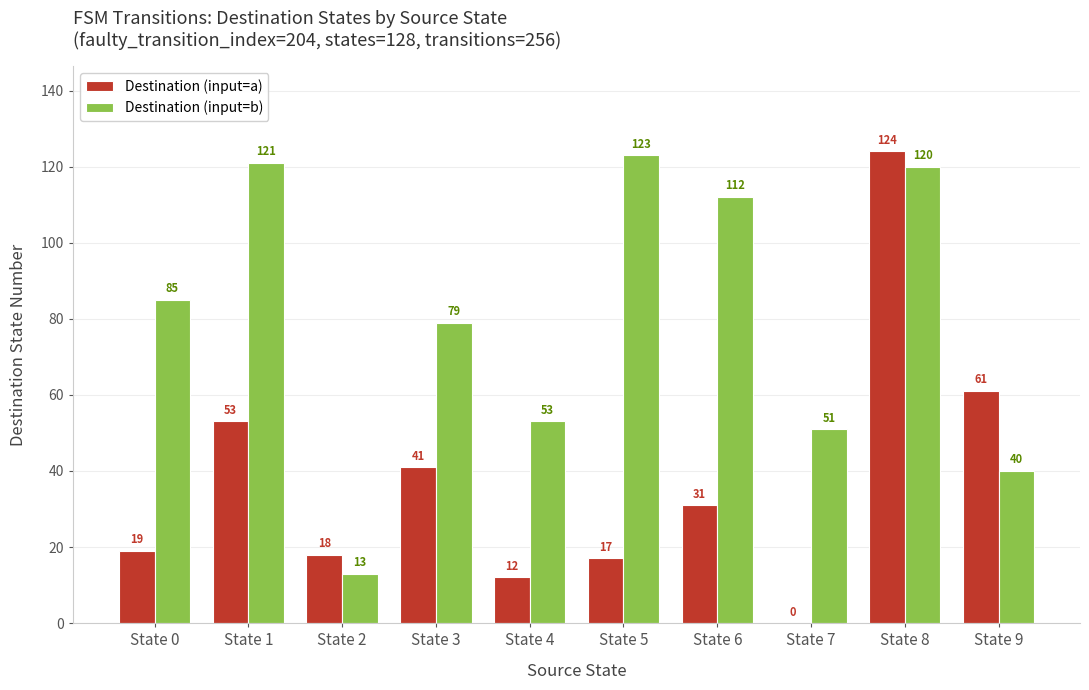

What is the total value across all series at State 4?

65